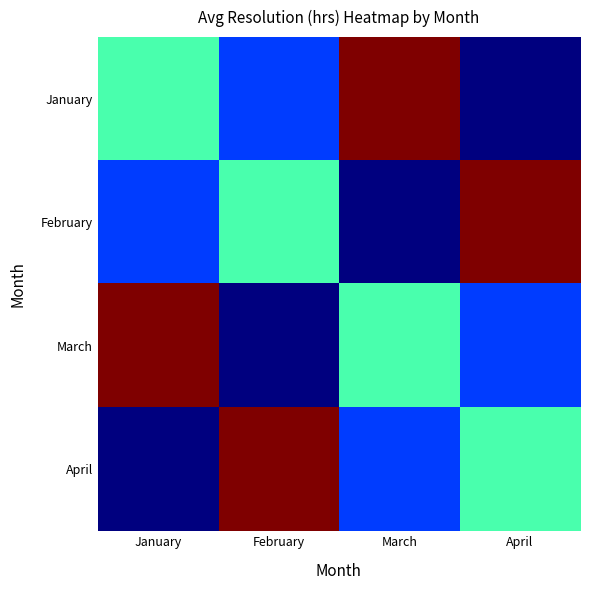

Reading left to right, what are all the values shown in this chart?

January: January=4.2	February=3.8	March=5.1	April=3.5
February: January=3.8	February=4.2	March=3.5	April=5.1
March: January=5.1	February=3.5	March=4.2	April=3.8
April: January=3.5	February=5.1	March=3.8	April=4.2